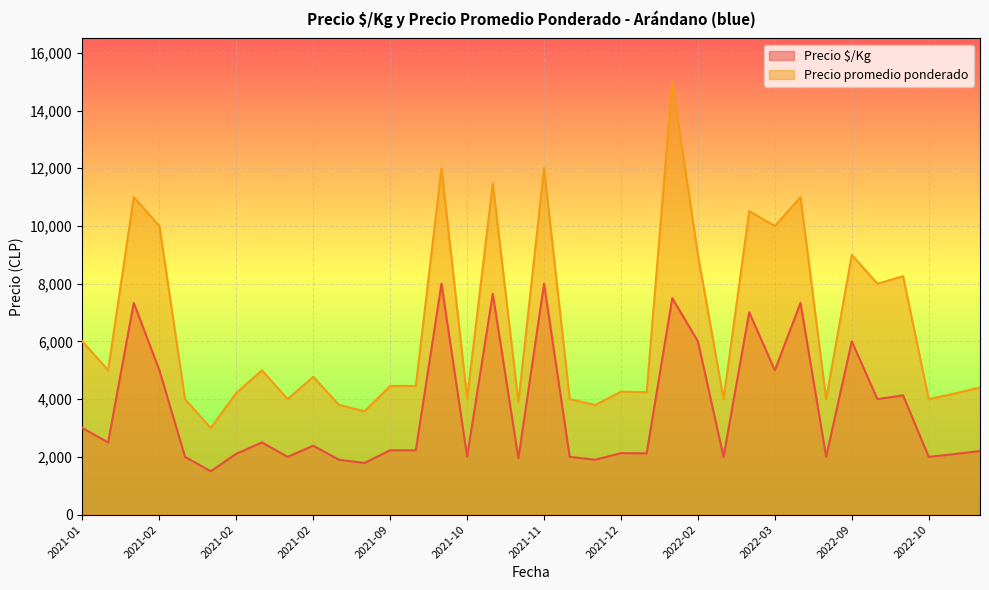

Rank the series by their maximum value, from lowest to highest.

Precio $/Kg, Precio promedio ponderado